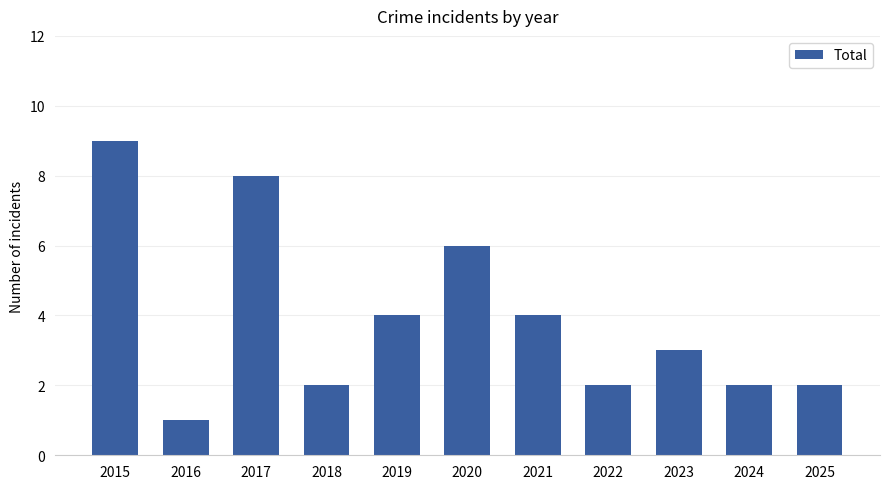

What is the maximum value shown in the chart?

9